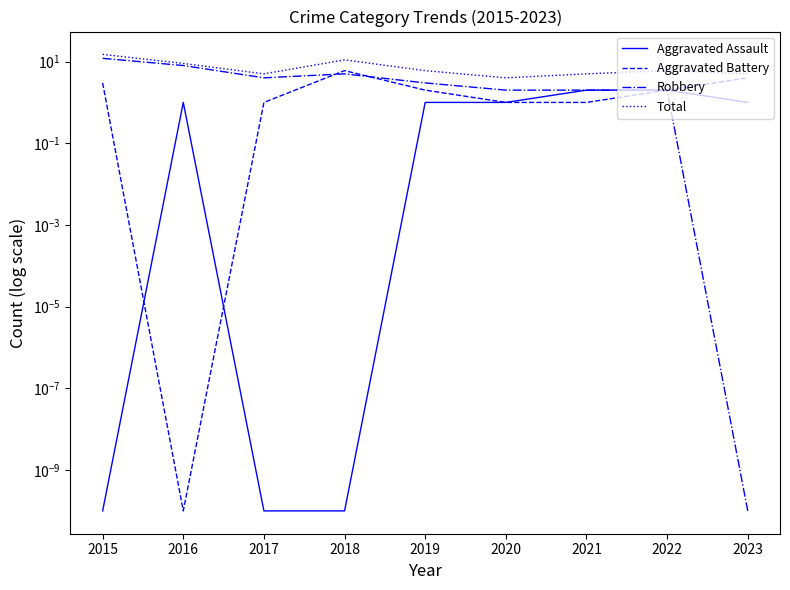

What is the value of the Total point at the 7th from the left?

5.0